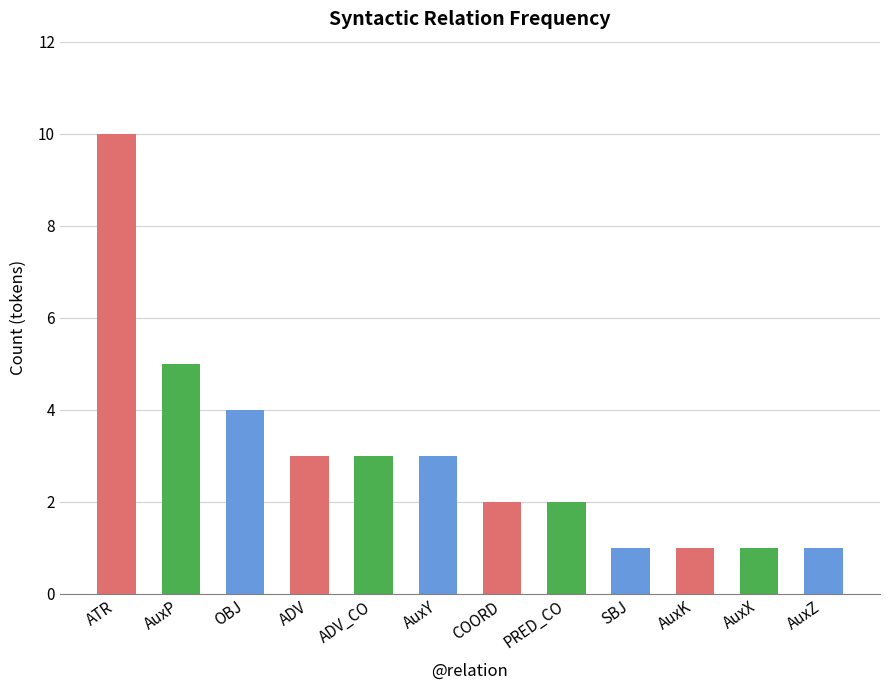

Rank the categories by value from highest to lowest.

ATR, AuxP, OBJ, ADV, ADV_CO, AuxY, COORD, PRED_CO, SBJ, AuxK, AuxX, AuxZ